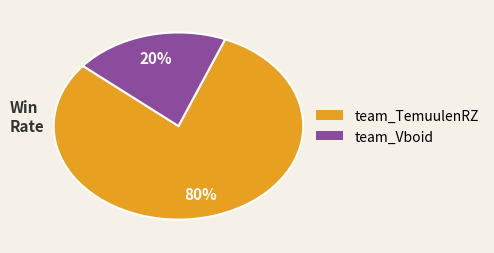

What is the smallest slice in the pie chart?

team_Vboid